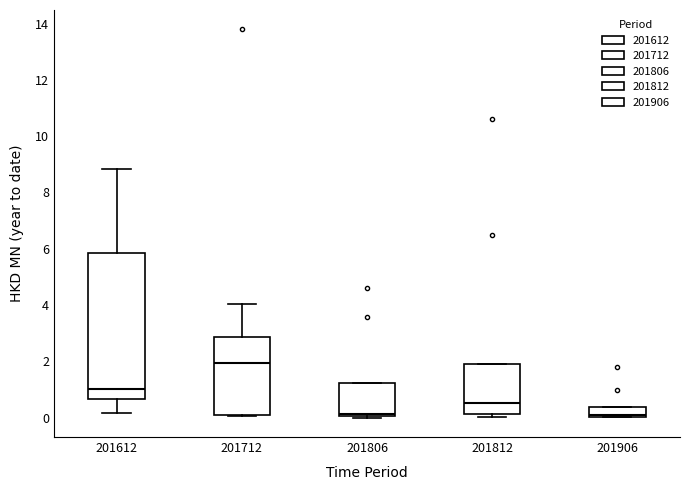

Which box is the tallest, from its lower edge to its upper edge?

201612